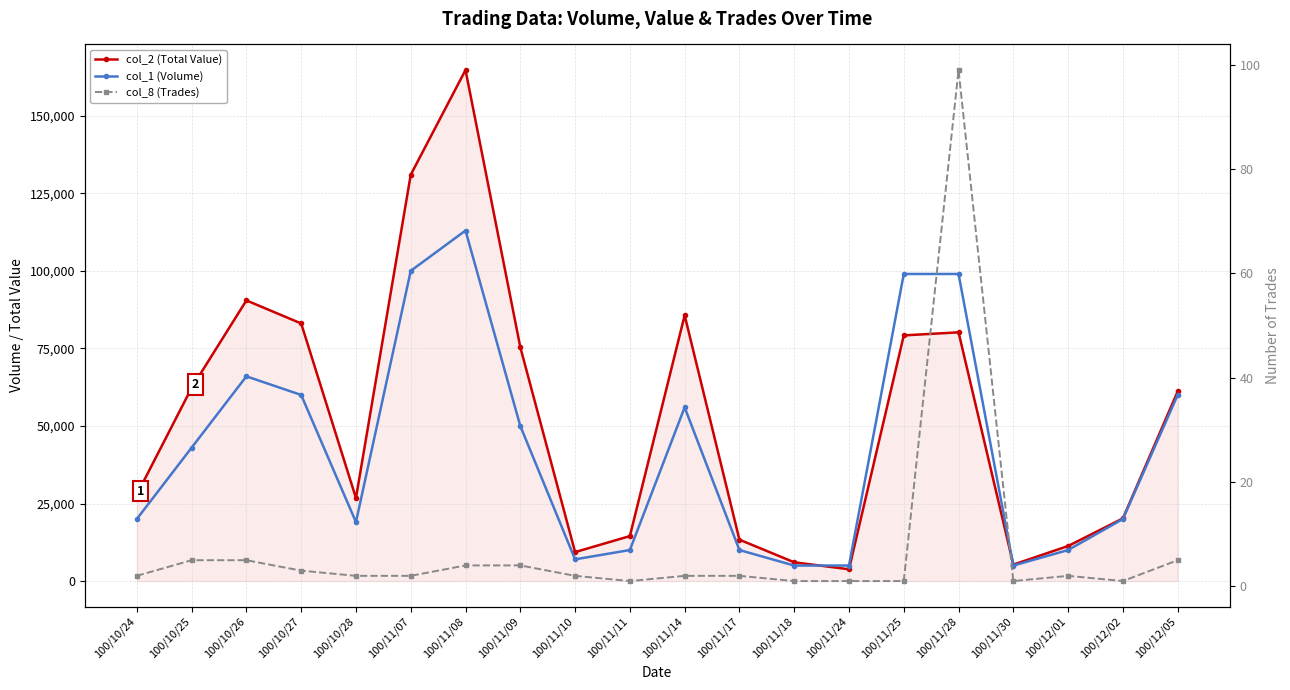

Reading left to right, list all the values displayed in this chart.

col_2 (Total Value): 100/10/24=27900	100/10/25=62280	100/10/26=90480	100/10/27=83050	100/10/28=26770	100/11/07=131000	100/11/08=164760	100/11/09=75410	100/11/10=9340	100/11/11=14500	100/11/14=85680	100/11/17=13350	100/11/18=6050	100/11/24=3800	100/11/25=79200	100/11/28=80190	100/11/30=5300	100/12/01=11300	100/12/02=20200	100/12/05=61150
col_1 (Volume): 100/10/24=20000	100/10/25=43000	100/10/26=66000	100/10/27=60000	100/10/28=19000	100/11/07=100000	100/11/08=113000	100/11/09=50000	100/11/10=7000	100/11/11=10000	100/11/14=56000	100/11/17=10000	100/11/18=5000	100/11/24=5000	100/11/25=99000	100/11/28=99000	100/11/30=5000	100/12/01=10000	100/12/02=20000	100/12/05=60000
col_8 (Trades): 100/10/24=2	100/10/25=5	100/10/26=5	100/10/27=3	100/10/28=2	100/11/07=2	100/11/08=4	100/11/09=4	100/11/10=2	100/11/11=1	100/11/14=2	100/11/17=2	100/11/18=1	100/11/24=1	100/11/25=1	100/11/28=99	100/11/30=1	100/12/01=2	100/12/02=1	100/12/05=5